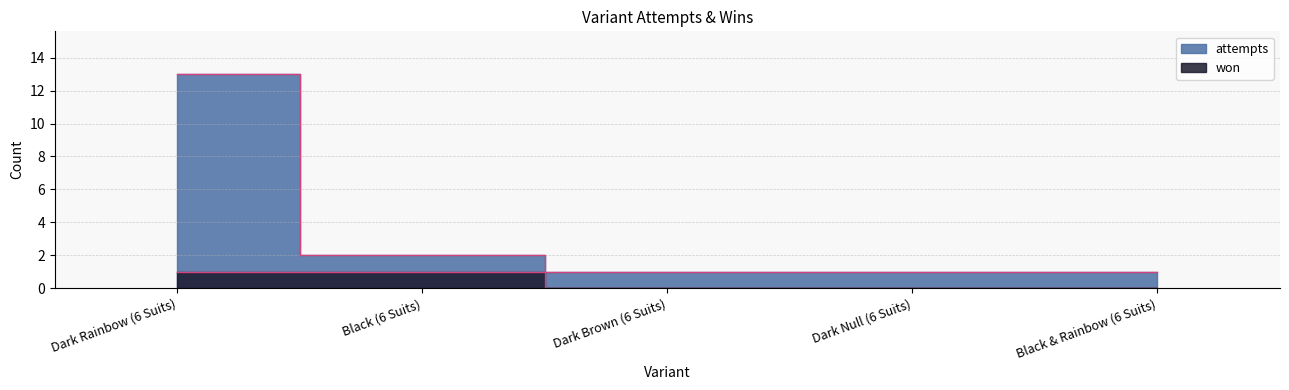

Rank the series by their average value, from lowest to highest.

won, attempts